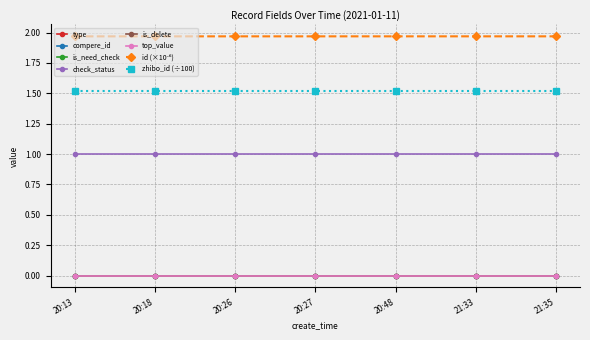

True or false: top_value has more than 1 points higher than both neighbors.

False